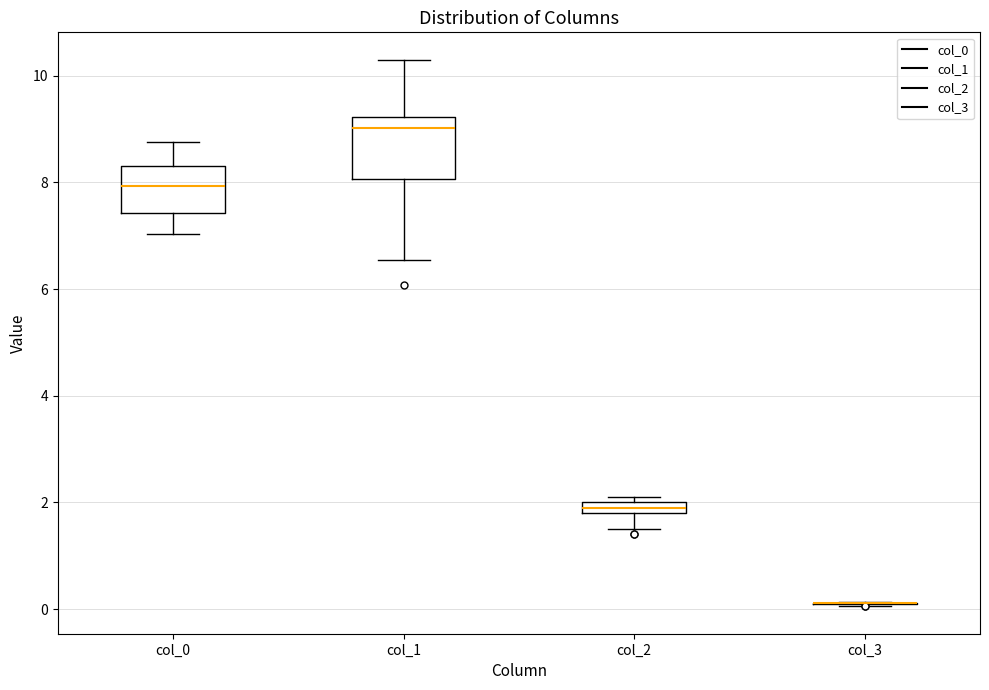

Where does the upper whisker of the box for col_1 end on the y-axis? The values are not printed on the chart, so give them approximately, as read against the axis.

10.4